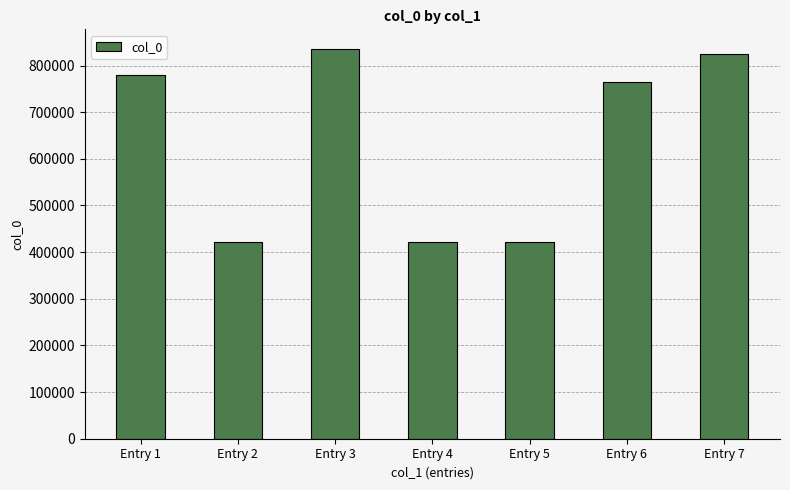

What is the difference between the maximum and second lowest values?

414709